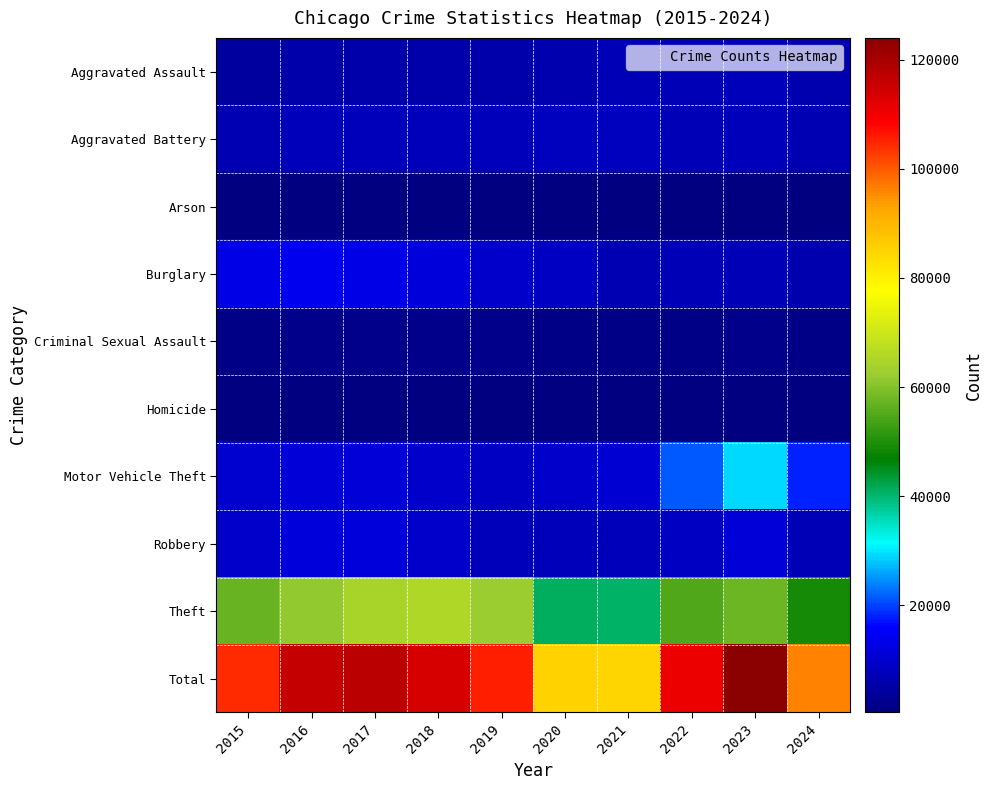

Reading left to right, what are all the values shown in this chart?

Aggravated Assault: 2015=4480	2016=5713	2017=5793	2018=6002	2019=5841	2020=6265	2021=7242	2022=7280	2023=7710	2024=6544
Aggravated Battery: 2015=7019	2016=8086	2017=7845	2018=7735	2019=7858	2020=8321	2021=8347	2022=7492	2023=8077	2024=6741
Arson: 2015=448	2016=515	2017=444	2018=373	2019=376	2020=588	2021=529	2022=422	2023=513	2024=396
Burglary: 2015=13184	2016=14289	2017=13001	2018=11747	2019=9638	2020=8758	2021=6662	2022=7592	2023=7484	2024=6213
Criminal Sexual Assault: 2015=1704	2016=1852	2017=1977	2018=2036	2019=1918	2020=1491	2021=1739	2022=1806	2023=1838	2024=1407
Homicide: 2015=496	2016=786	2017=672	2018=588	2019=499	2020=787	2021=804	2022=725	2023=626	2024=486
Motor Vehicle Theft: 2015=10068	2016=11285	2017=11380	2018=9985	2019=8977	2020=9959	2021=10604	2022=21463	2023=29250	2024=17926
Robbery: 2015=9638	2016=11960	2017=11880	2018=9681	2019=7995	2020=7855	2021=7920	2022=8963	2023=11053	2024=7419
Theft: 2015=57351	2016=61623	2017=64386	2018=65290	2019=62495	2020=41341	2021=40816	2022=54887	2023=57451	2024=48975
Total: 2015=104388	2016=116109	2017=117378	2018=113437	2019=105597	2020=85365	2021=84663	2022=110630	2023=124002	2024=96107